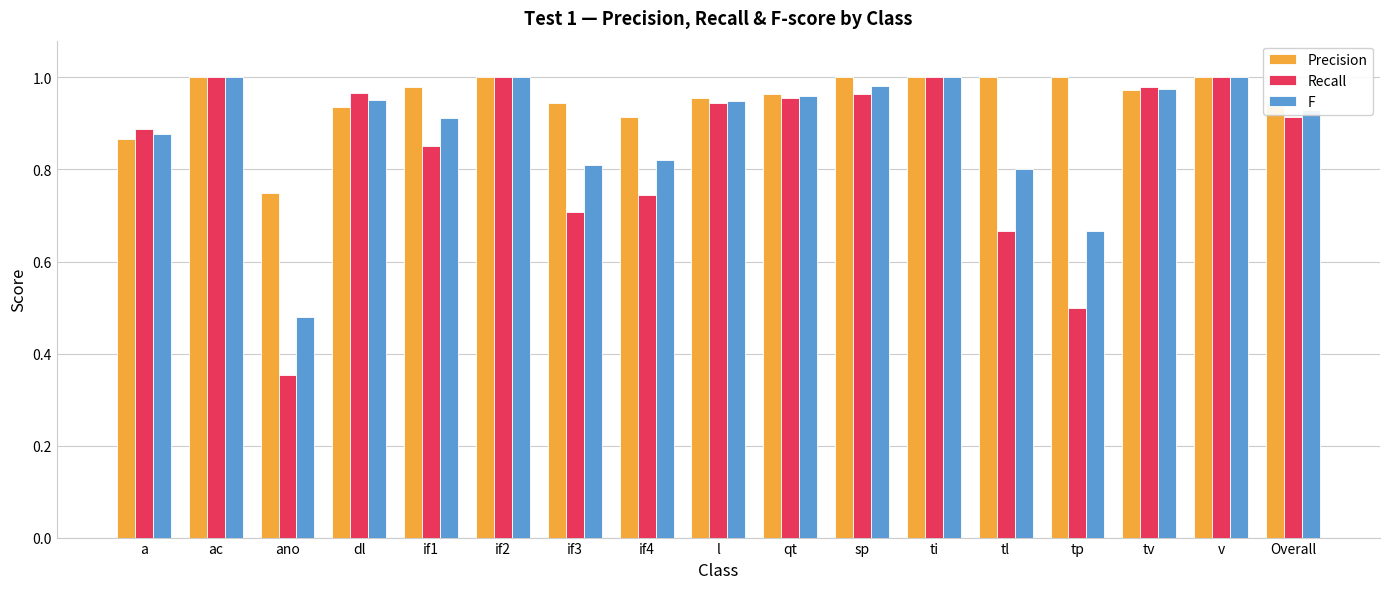

True or false: Recall has a value of 0.5 at tp.

True